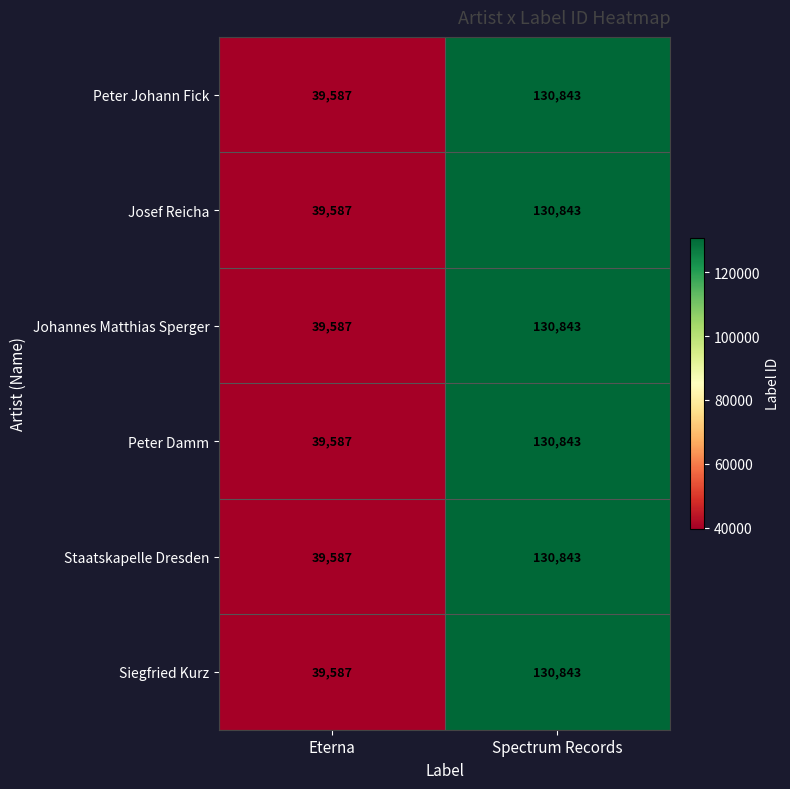

List the labels in order of Staatskapelle Dresden value, largest first.

Spectrum Records, Eterna